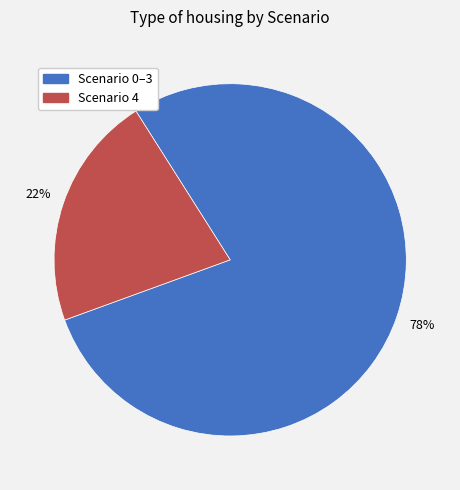

Does any single category account for the majority?

Yes